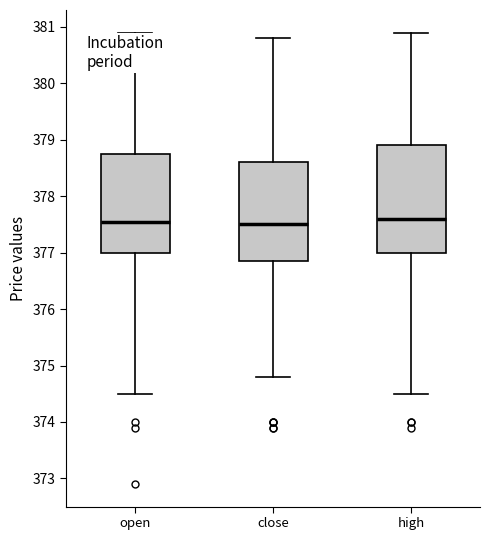

Reading left to right, transcribe this box plot: for each box, give where its median line is, the range the box spans, and where its two whiskers end, as read against the y-axis. The values are not printed on the chart, so give them approximately, as read against the axis.

open: median 377.6, box 377.0 to 378.8, whiskers 374.5 to 380.9
close: median 377.5, box 376.9 to 378.6, whiskers 374.8 to 380.8
high: median 377.6, box 377.0 to 378.9, whiskers 374.5 to 380.9